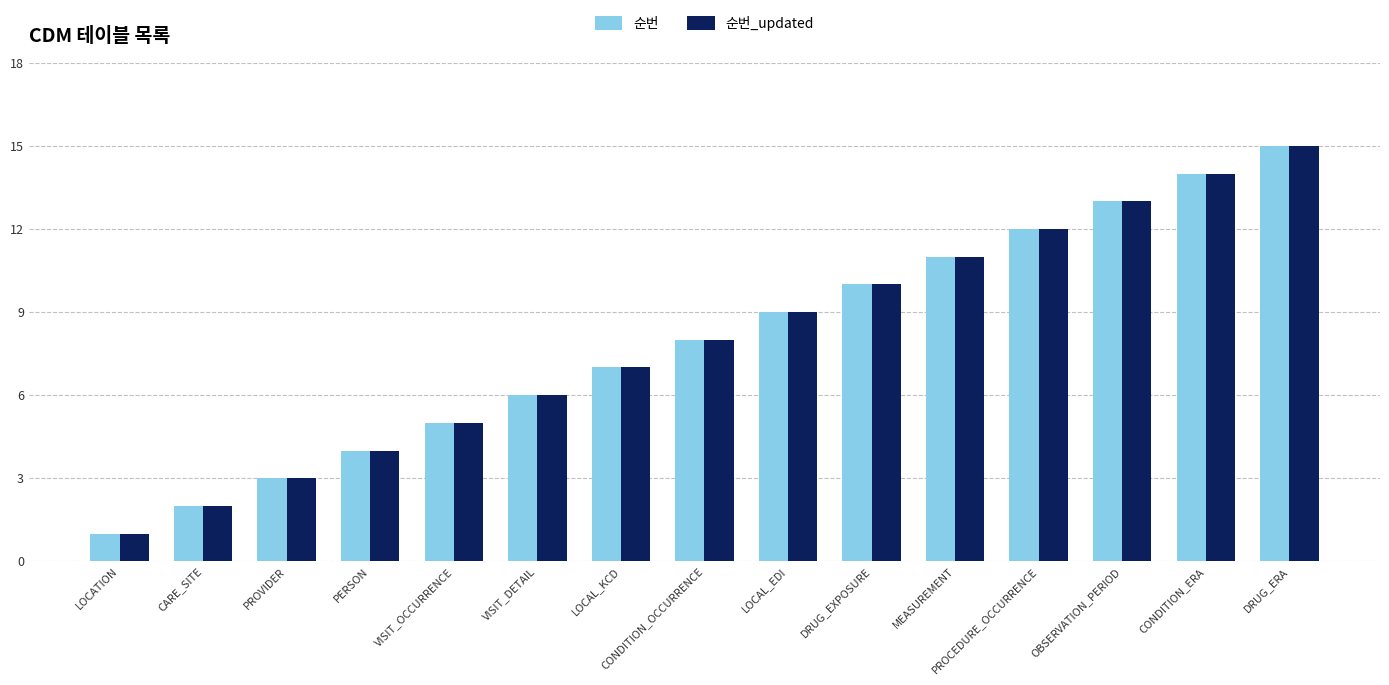

Reading left to right, list all the values displayed in this chart.

순번: LOCATION=1	CARE_SITE=2	PROVIDER=3	PERSON=4	VISIT_OCCURRENCE=5	VISIT_DETAIL=6	LOCAL_KCD=7	CONDITION_OCCURRENCE=8	LOCAL_EDI=9	DRUG_EXPOSURE=10	MEASUREMENT=11	PROCEDURE_OCCURRENCE=12	OBSERVATION_PERIOD=13	CONDITION_ERA=14	DRUG_ERA=15
순번_updated: LOCATION=1	CARE_SITE=2	PROVIDER=3	PERSON=4	VISIT_OCCURRENCE=5	VISIT_DETAIL=6	LOCAL_KCD=7	CONDITION_OCCURRENCE=8	LOCAL_EDI=9	DRUG_EXPOSURE=10	MEASUREMENT=11	PROCEDURE_OCCURRENCE=12	OBSERVATION_PERIOD=13	CONDITION_ERA=14	DRUG_ERA=15